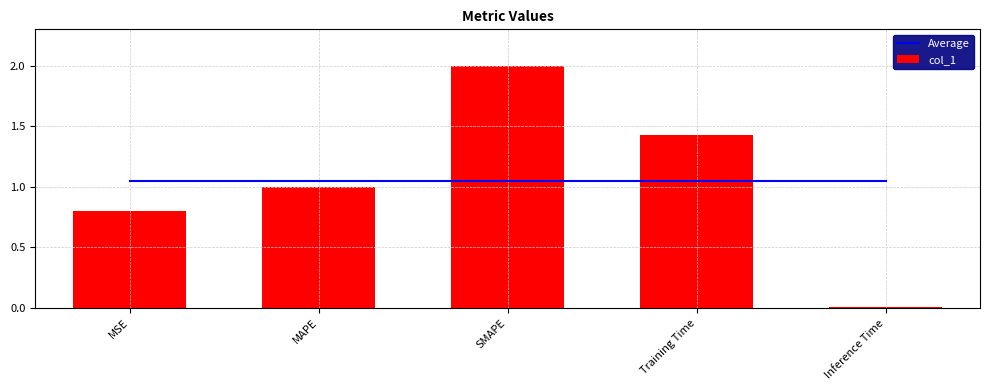

Reading left to right, extract all data points from this chart.

Average: 1.0	1.0	1.0	1.0	1.0
col_1: 0.8	1.0	2.0	1.4	0.0